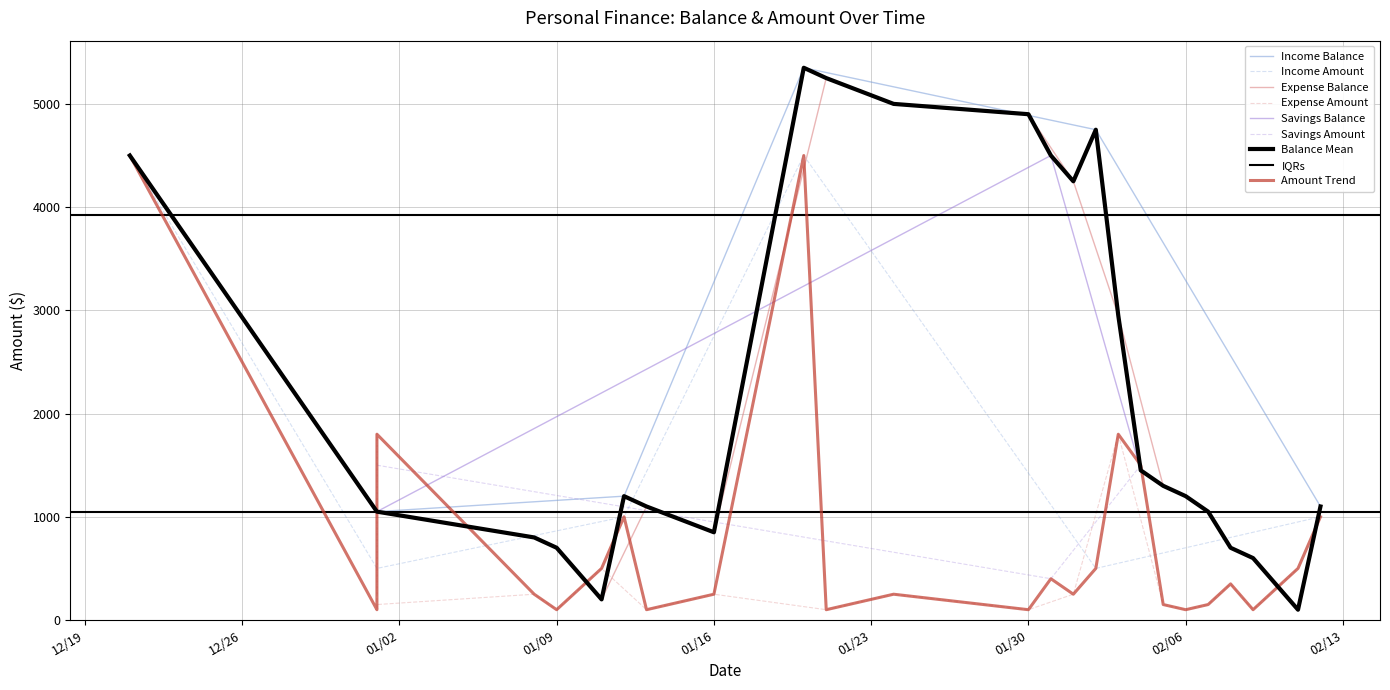

What is the minimum value for Income Amount?

500